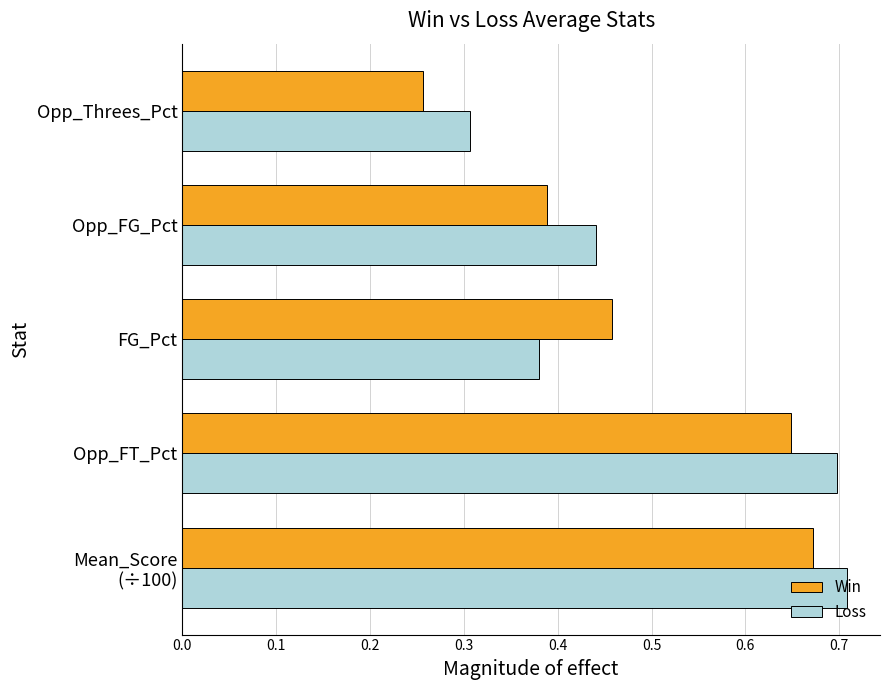

Count the number of data series in this chart.

2